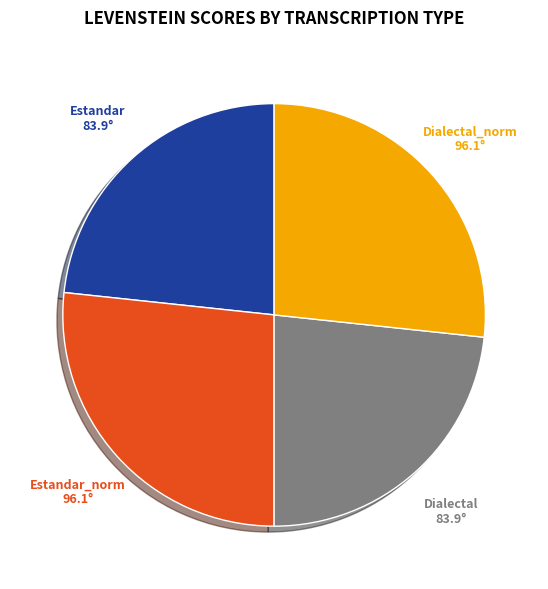

Count the number of slices in the pie.

4